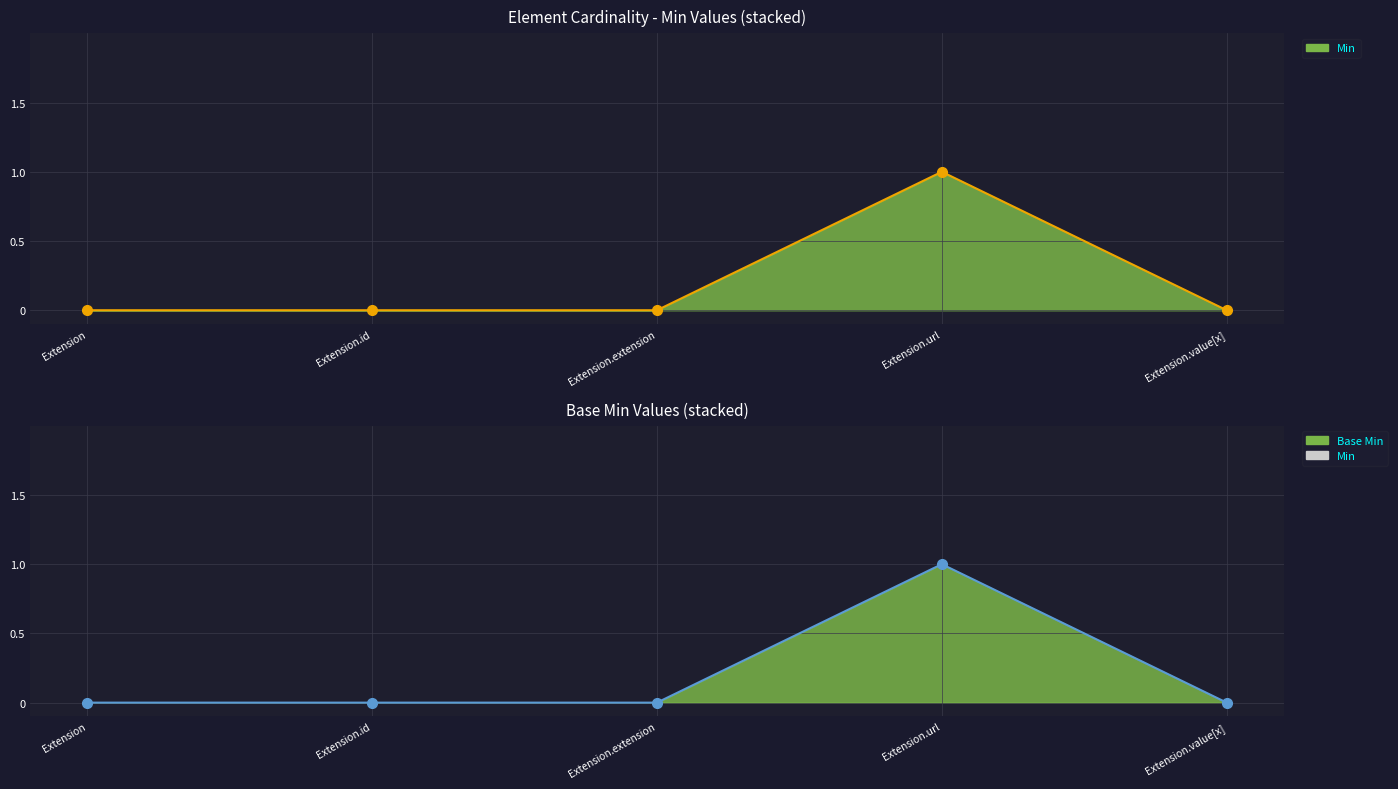

True or false: Min and Base Min cross at least once.

False